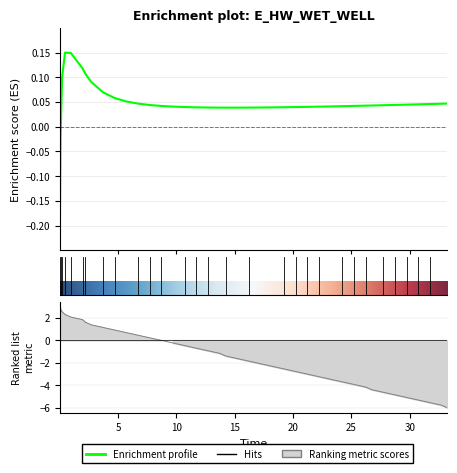

How many values are above zero?

38